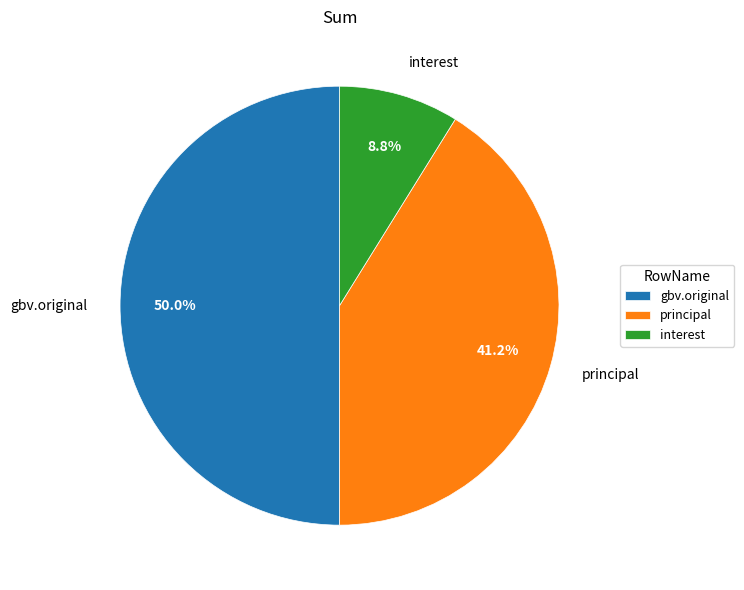

To the nearest percent, what is the combined percentage of principal and gbv.original?

91%